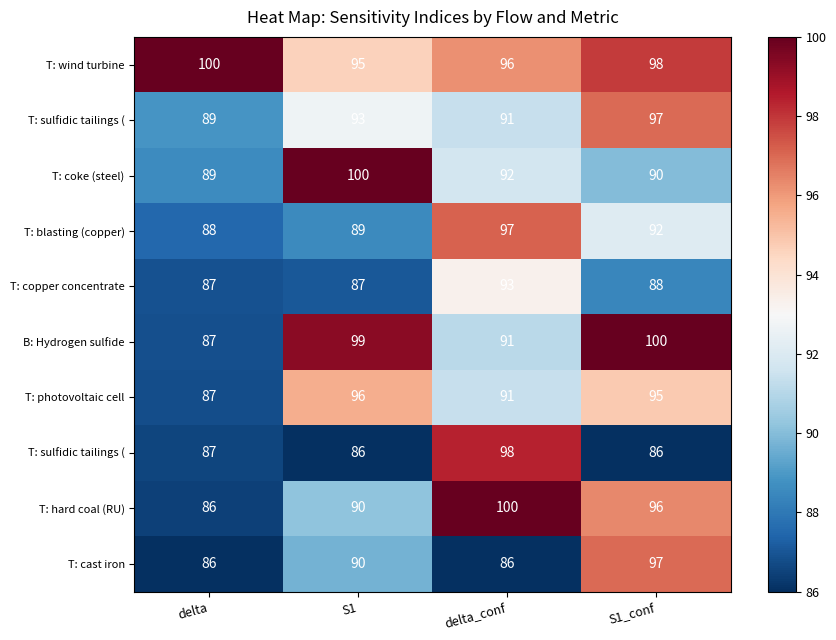

What is the greatest value displayed?

100.0